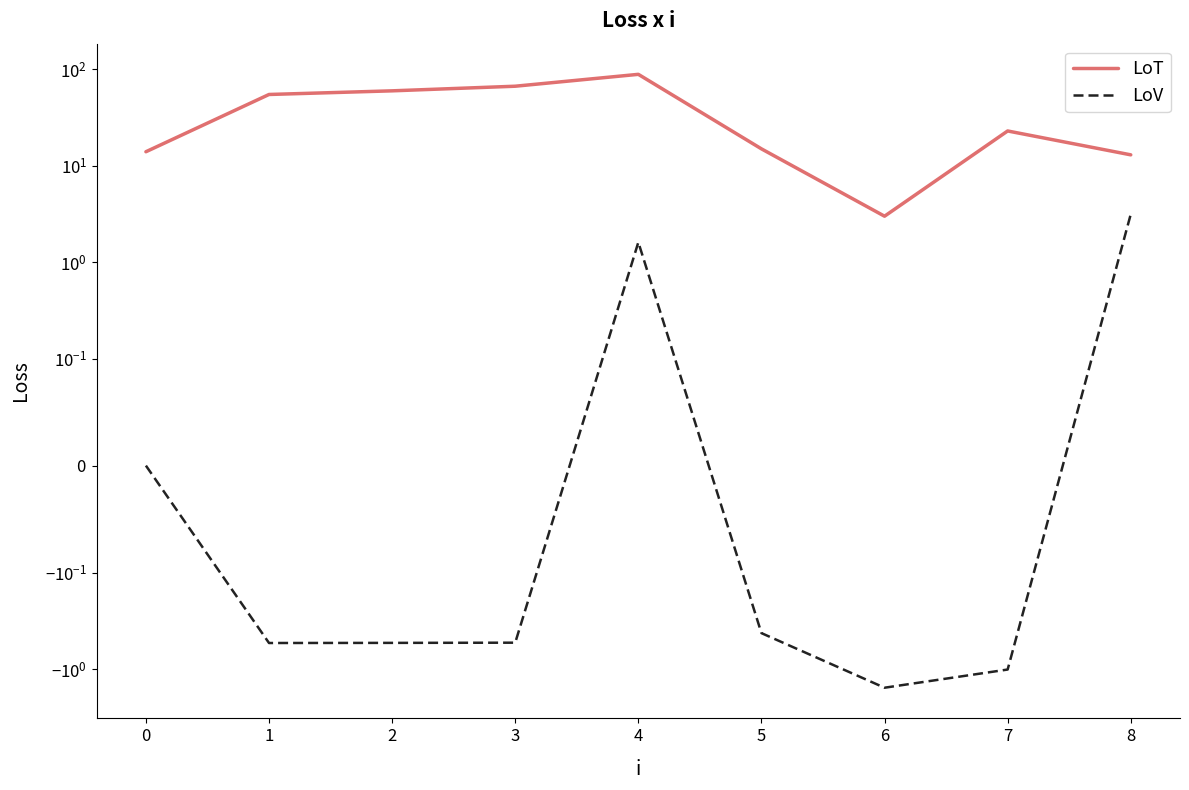

Rank the series by their maximum value, from lowest to highest.

LoV, LoT